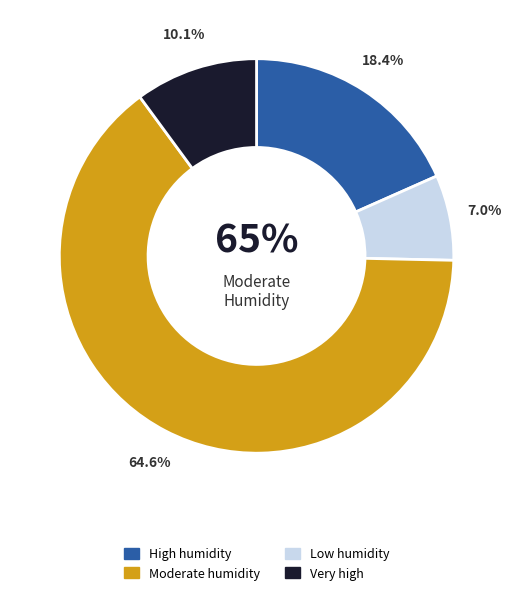

How much of the chart is everything except High humidity?

81.6%